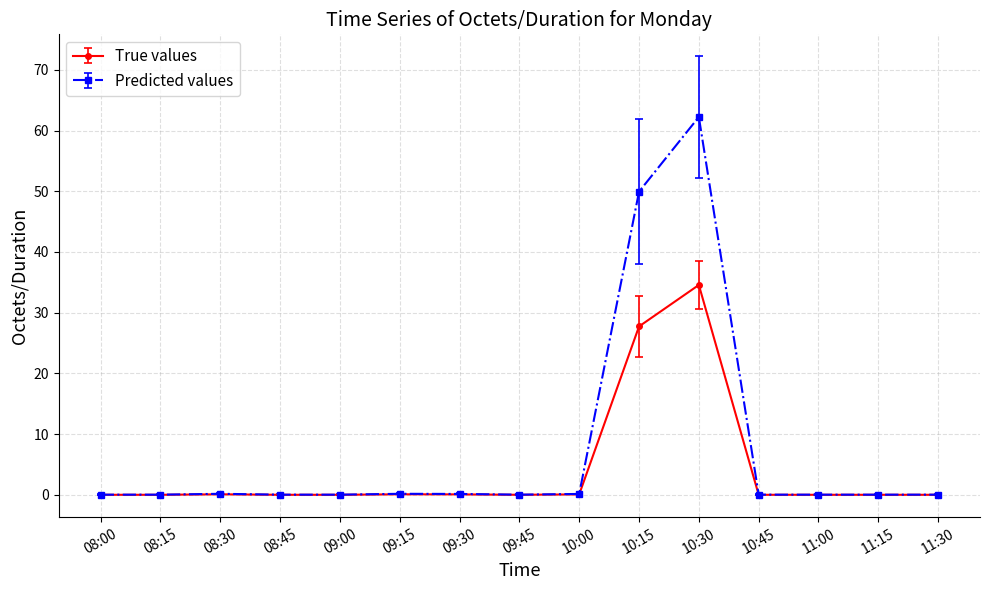

What is the label of the 6th point from the right?

10:15